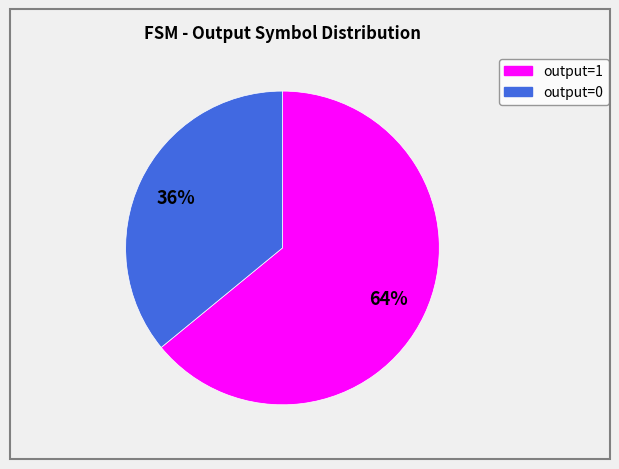

Does any single category account for the majority?

Yes